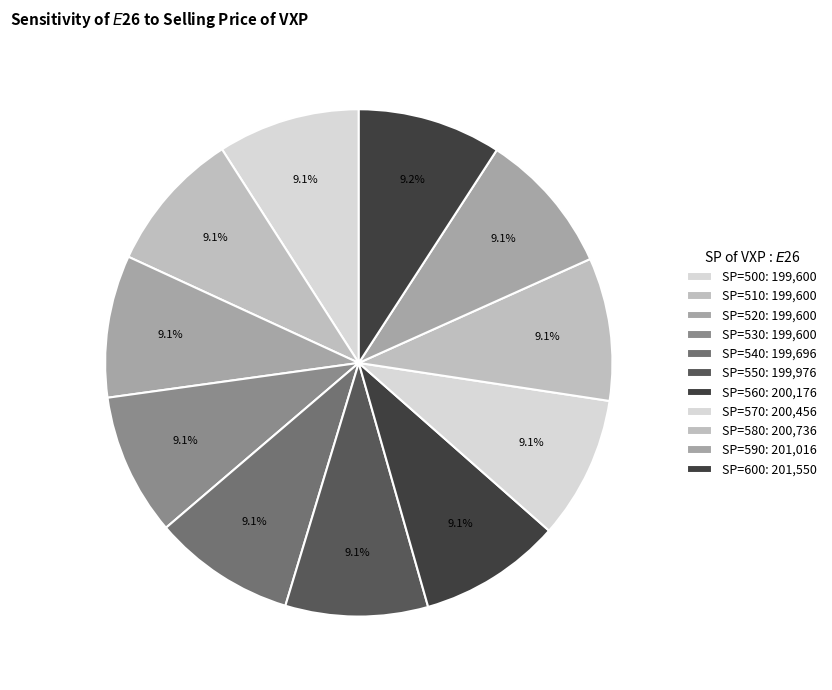

Does SP=600 represent more than half of the total?

No